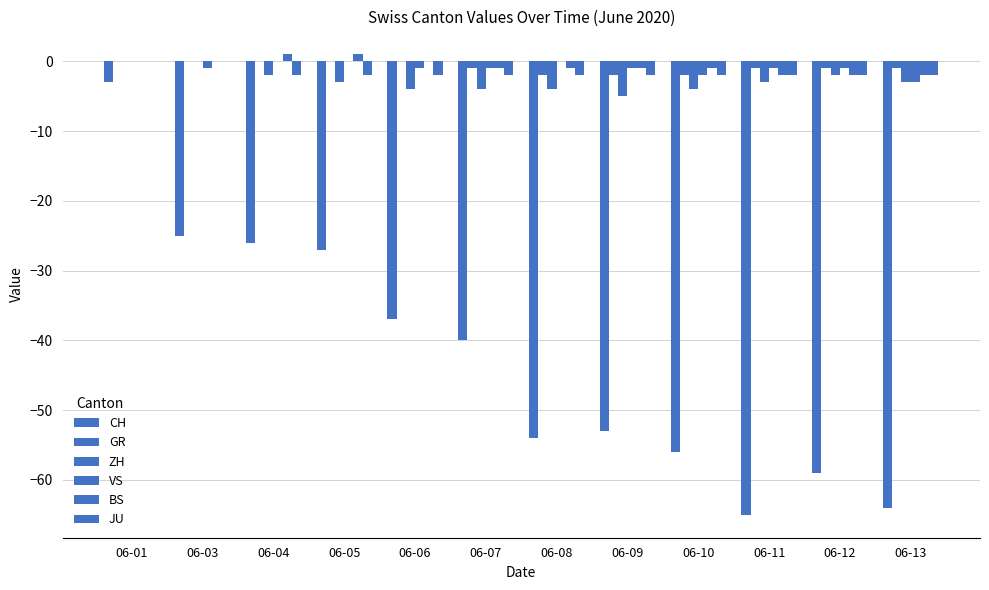

Which series has the largest total across all categories?

BS